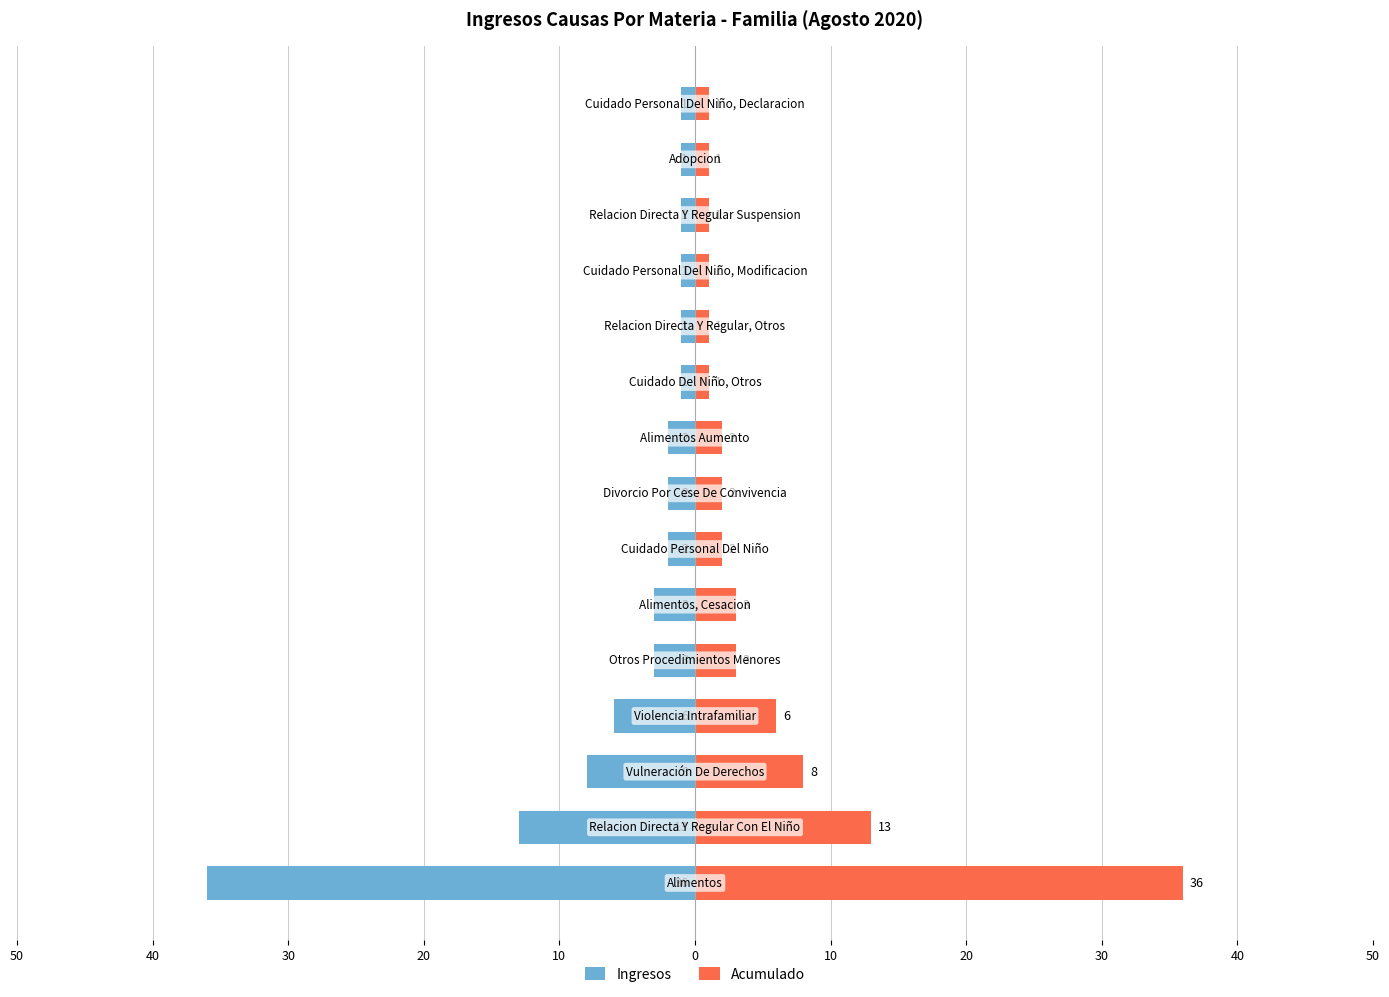

Which series changed the most between 30 and 40?

Ingresos